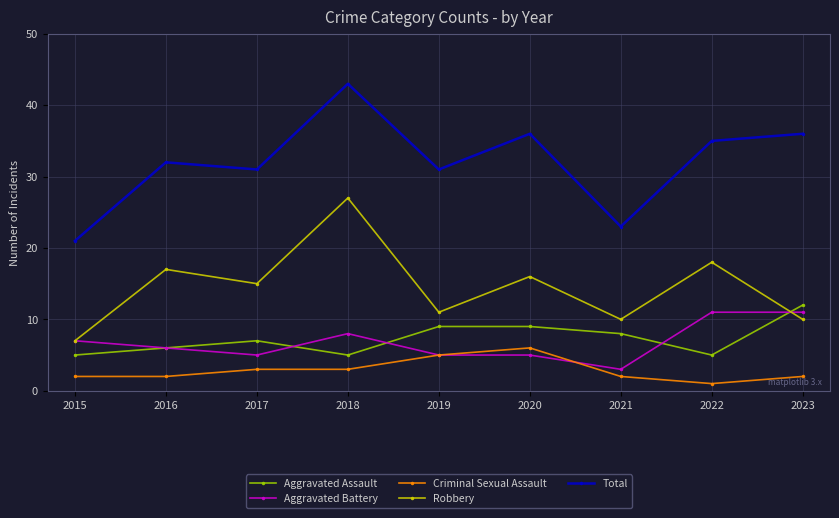

Reading left to right, list all the values displayed in this chart.

Aggravated Assault: 2015=5	2016=6	2017=7	2018=5	2019=9	2020=9	2021=8	2022=5	2023=12
Aggravated Battery: 2015=7	2016=6	2017=5	2018=8	2019=5	2020=5	2021=3	2022=11	2023=11
Criminal Sexual Assault: 2015=2	2016=2	2017=3	2018=3	2019=5	2020=6	2021=2	2022=1	2023=2
Robbery: 2015=7	2016=17	2017=15	2018=27	2019=11	2020=16	2021=10	2022=18	2023=10
Total: 2015=21	2016=32	2017=31	2018=43	2019=31	2020=36	2021=23	2022=35	2023=36